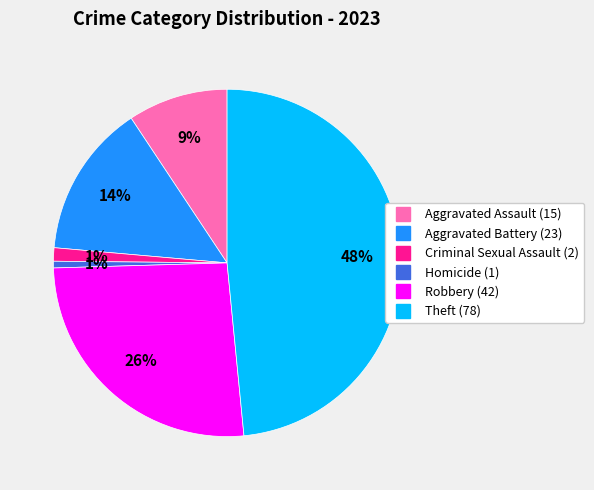

Which slice is the largest?

Theft